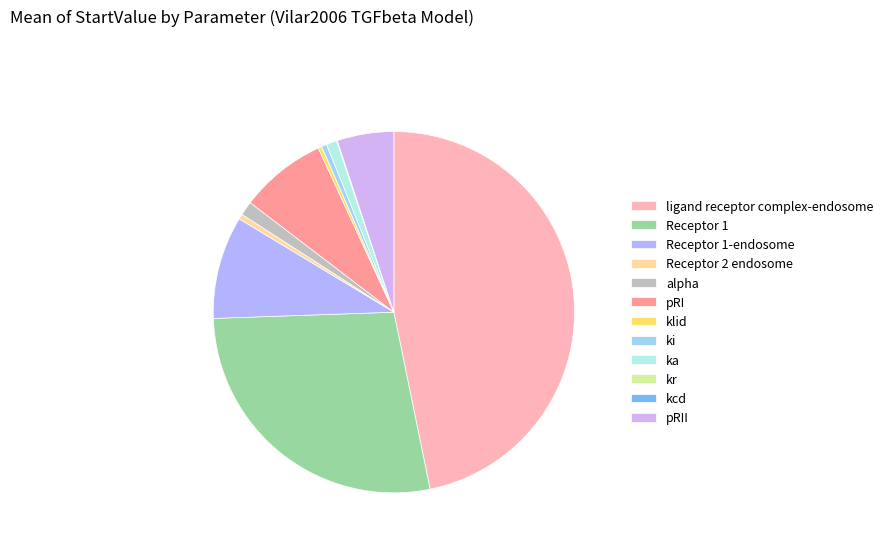

To the nearest percent, what percentage of the pie is pRII?

5%